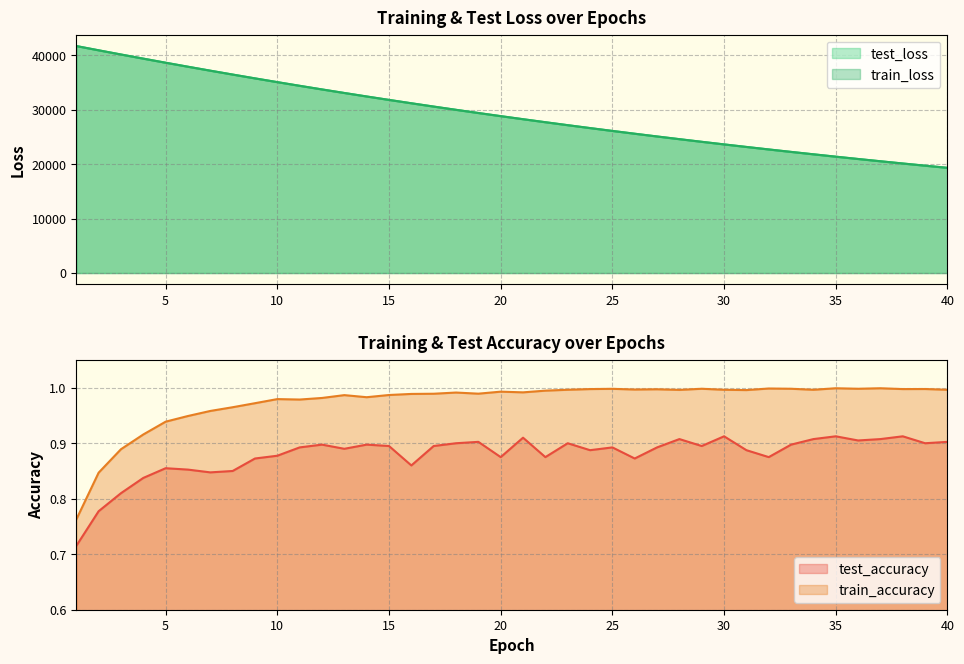

How many data points in test_loss are above 28819?

20